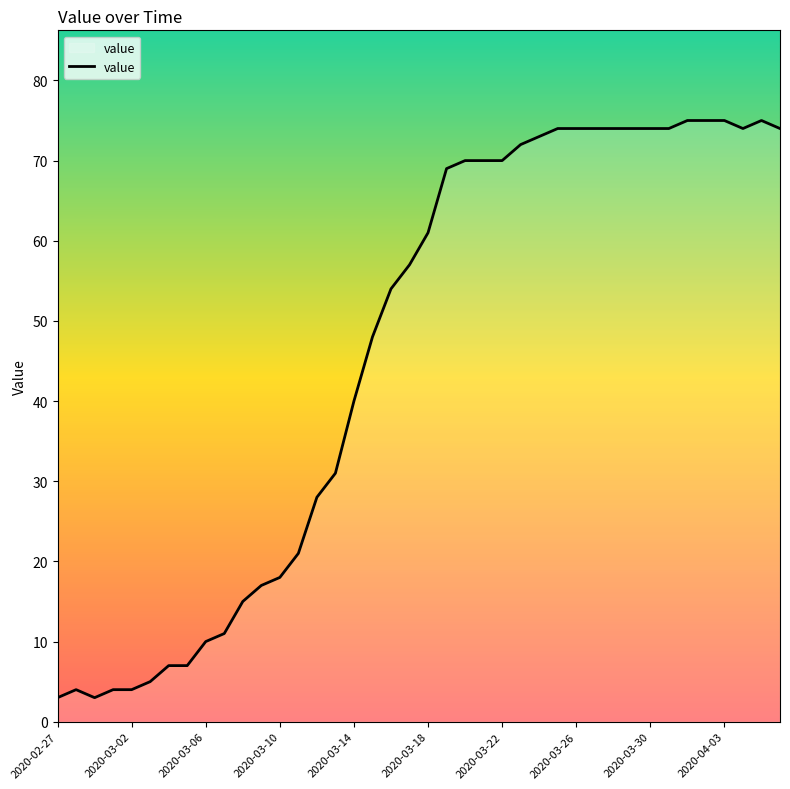

What is the sum of all values?

1838